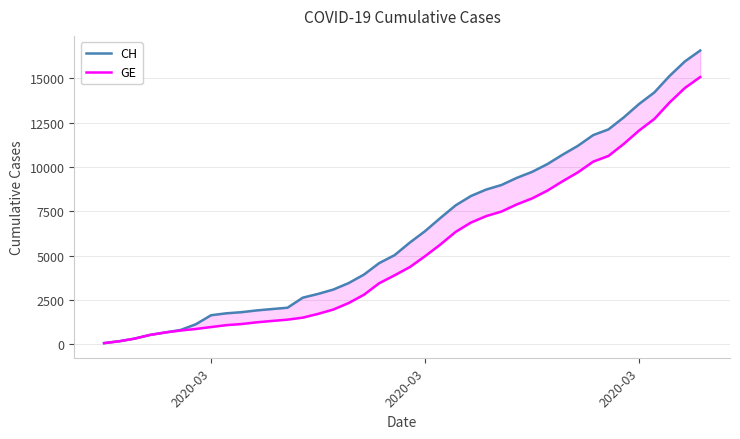

True or false: GE and CH intersect in this chart.

False